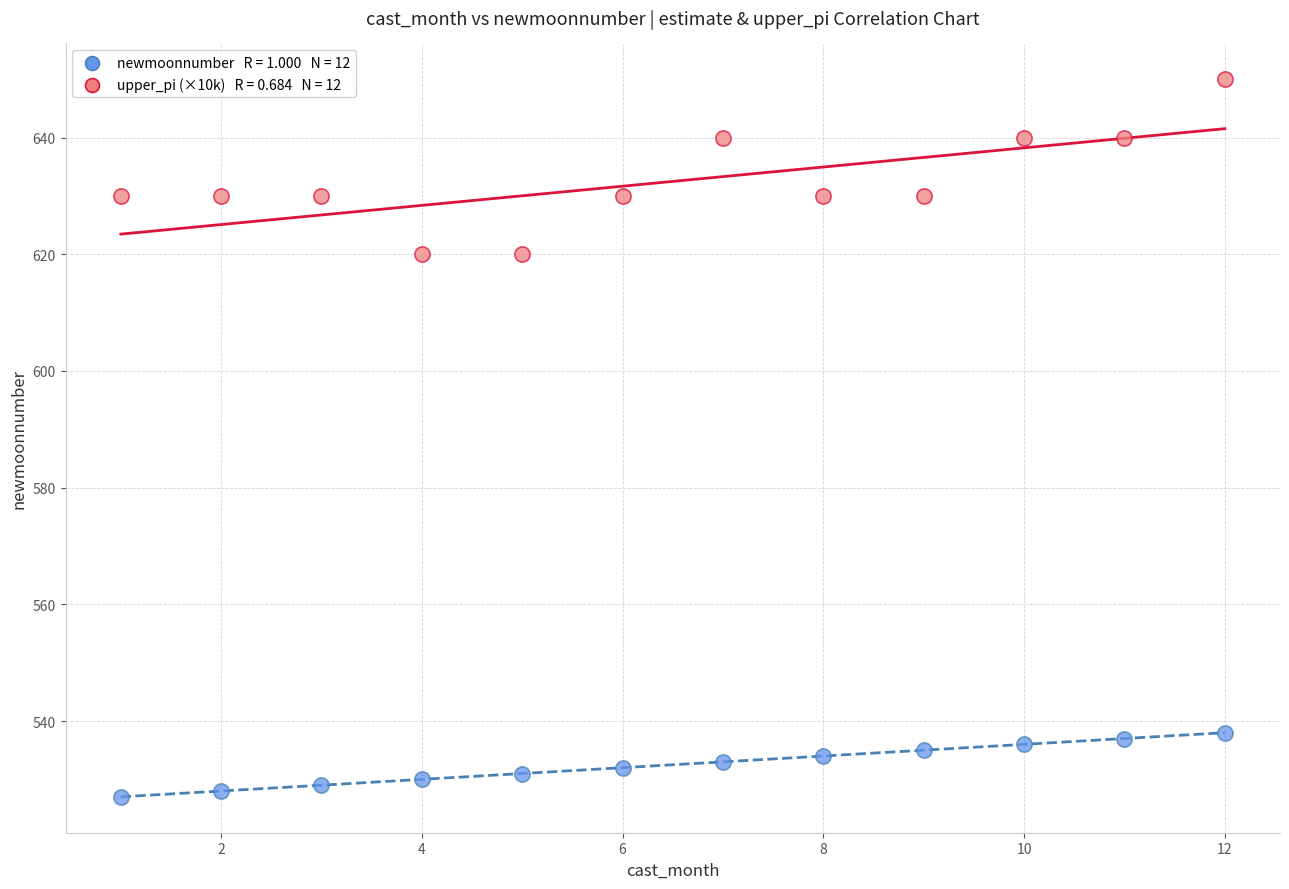

Across all data points, what is the range of X values (max minus min)?

11